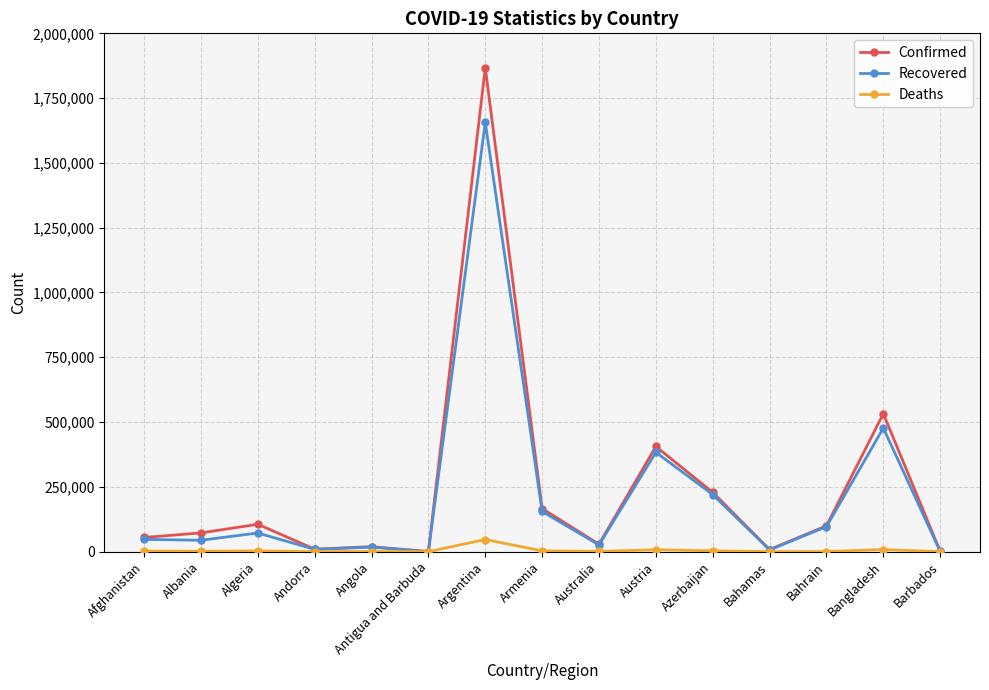

What is the sum of the Recovered values at Barbados and Bahrain?

97166